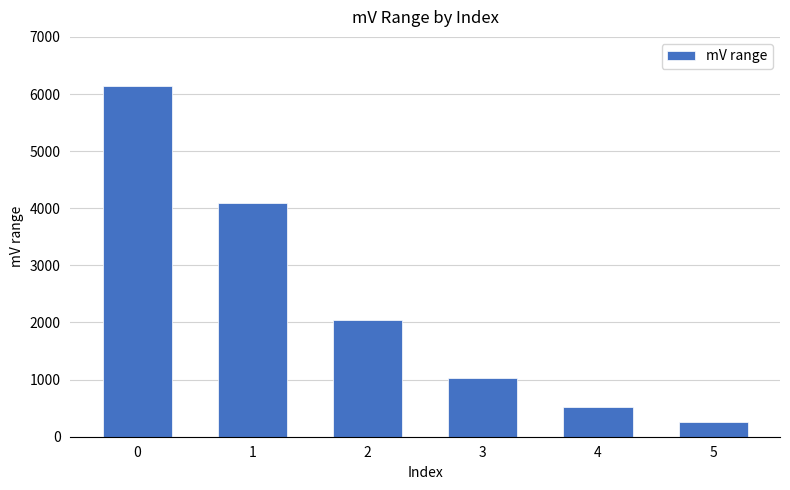

Reading left to right, list all the values displayed in this chart.

6144	4096	2048	1024	512	256